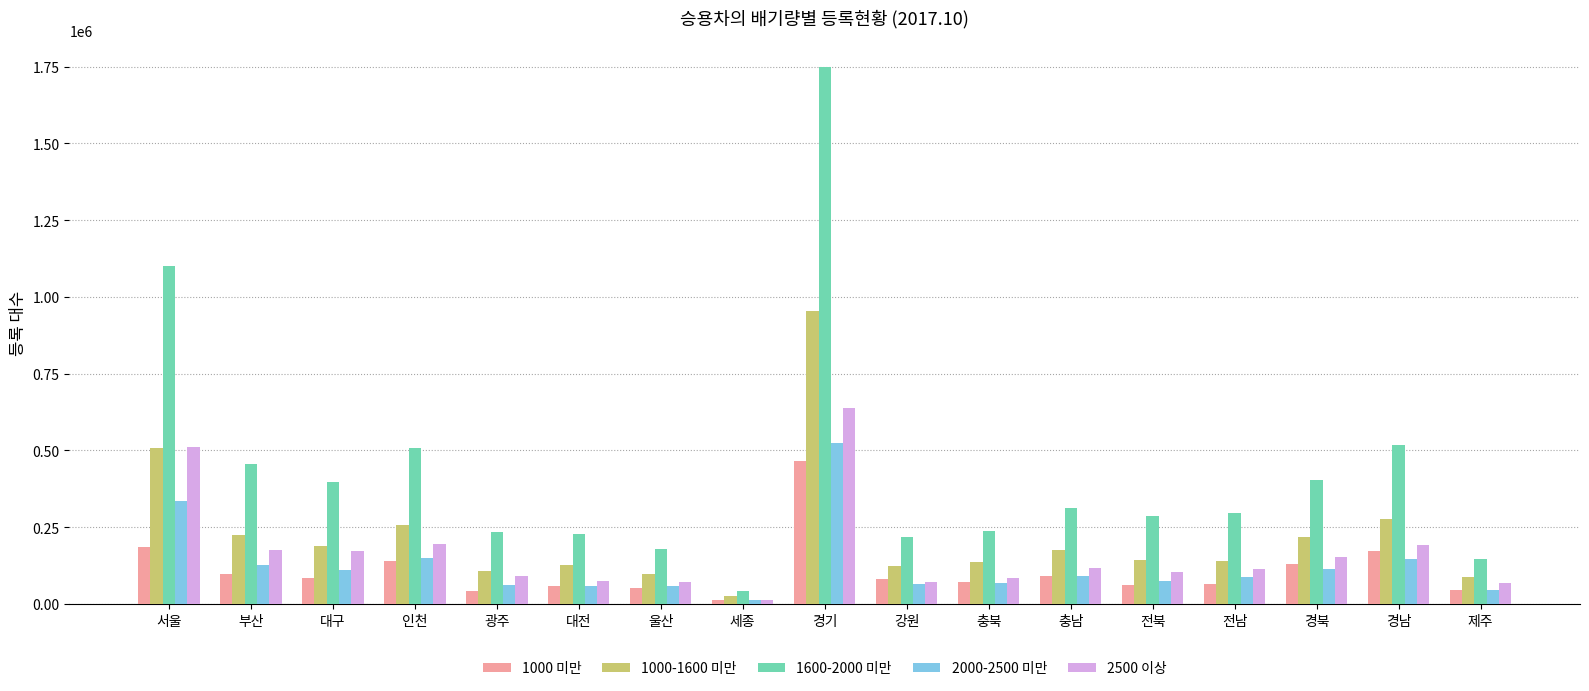

Between 서울 and 강원, which series saw the biggest shift?

1600-2000 미만